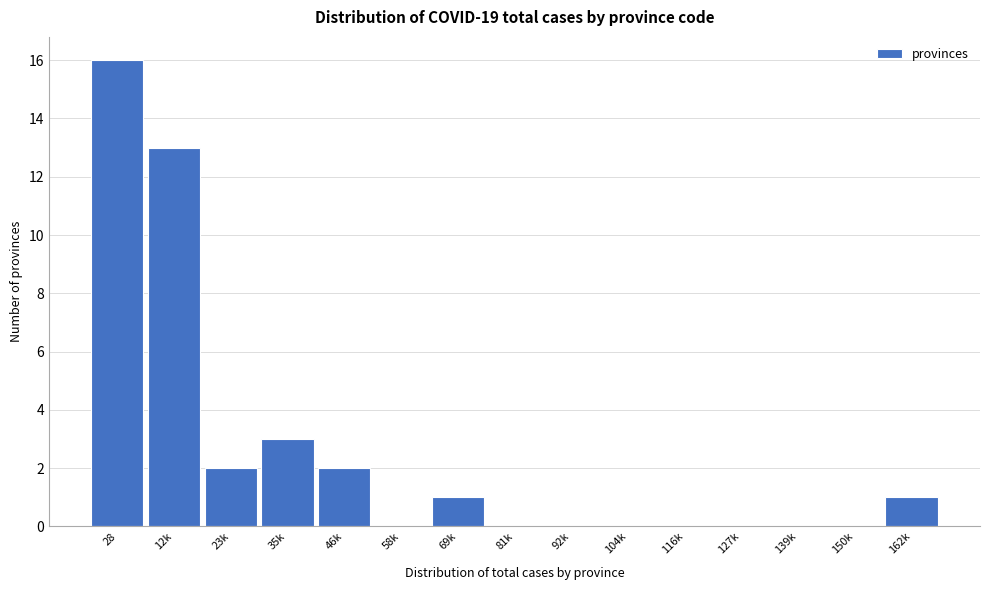

Reading left to right, transcribe all the data shown in this chart.

28=16	12k=13	23k=2	35k=3	46k=2	58k=0	69k=1	81k=0	92k=0	104k=0	116k=0	127k=0	139k=0	150k=0	162k=1